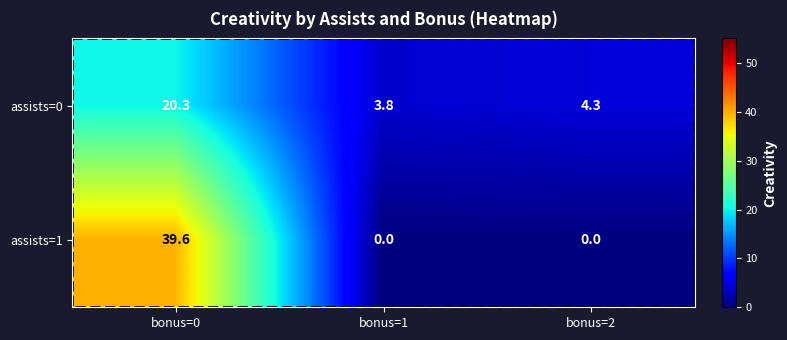

What is the sum of all assists=1 values?

39.6